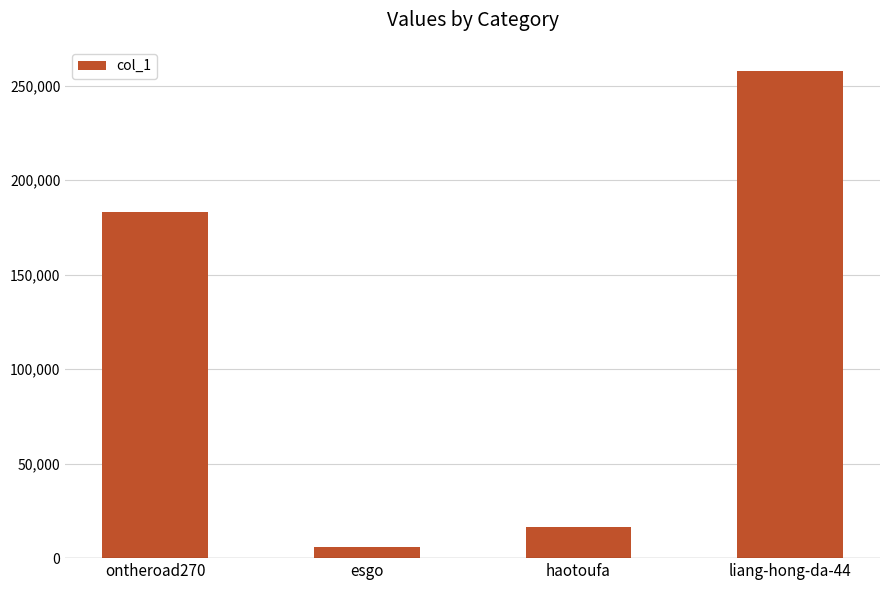

What is the change in value from ontheroad270 to esgo?

-177241